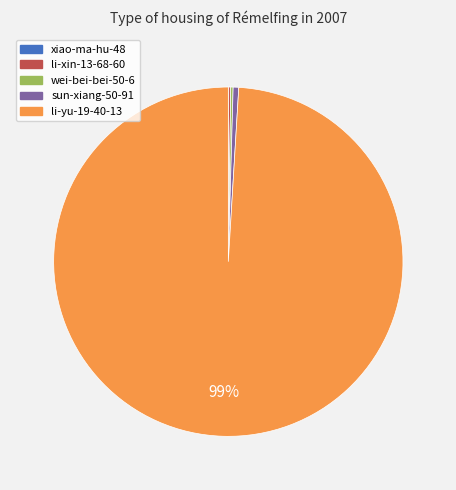

What percentage is the sun-xiang-50-91 slice, to the nearest percent?

1%